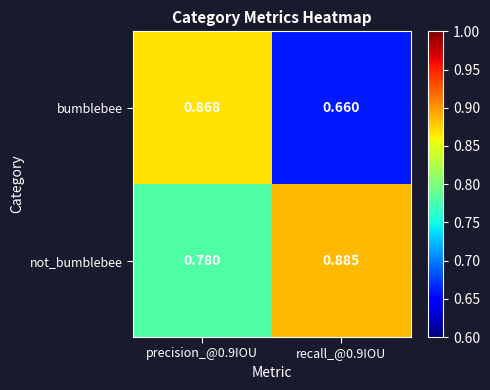

Is the value of bumblebee at precision_@0.9IOU greater than the value of not_bumblebee at precision_@0.9IOU?

Yes